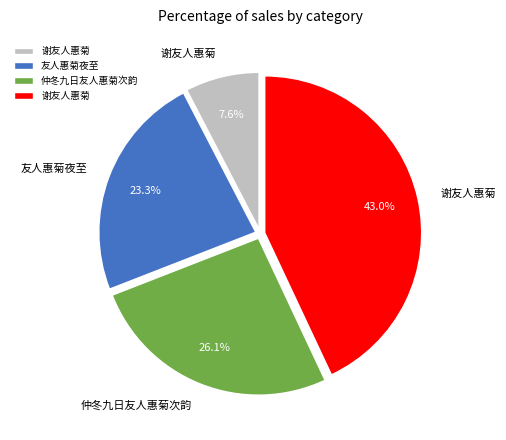

To the nearest percent, what is the average slice percentage?

25%